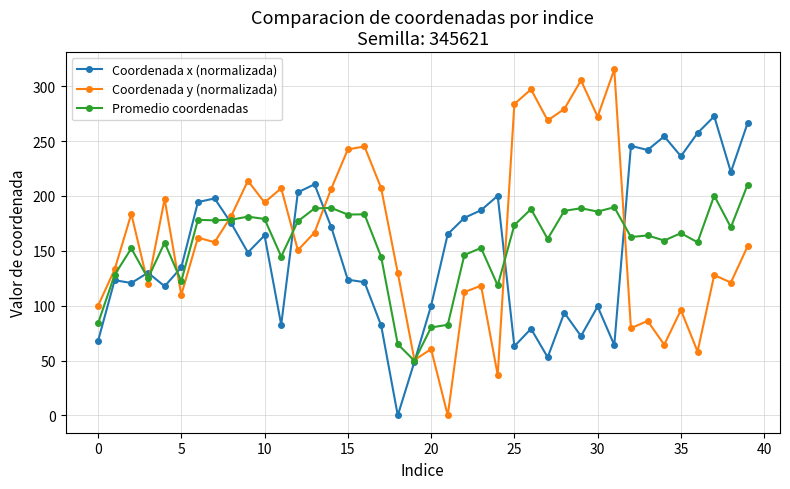

Which series has the widest spread of values?

Coordenada y (normalizada)